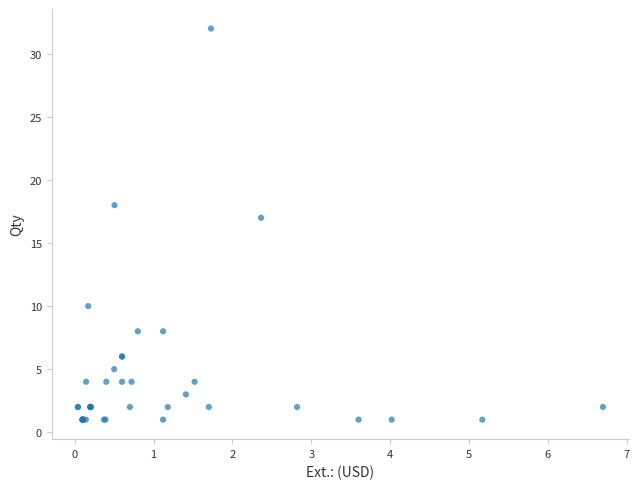

What Y value in the scatter plot is closest to 16?

17